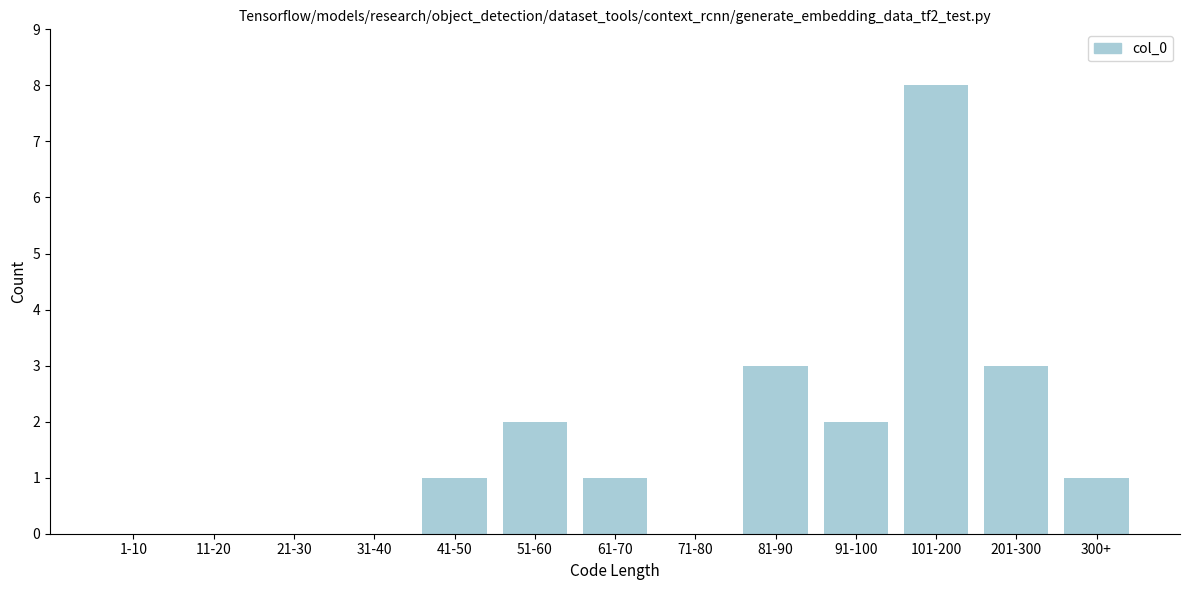

Reading left to right, what are all the values shown in this chart?

1-10=0	11-20=0	21-30=0	31-40=0	41-50=1	51-60=2	61-70=1	71-80=0	81-90=3	91-100=2	101-200=8	201-300=3	300+=1